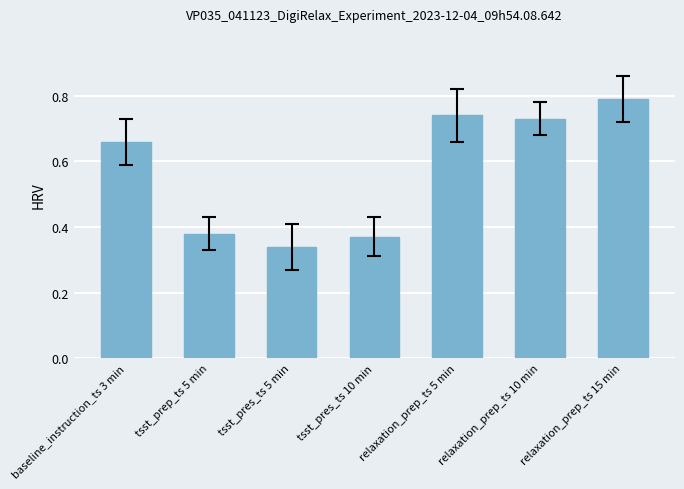

How many distinct data groups are displayed?

1